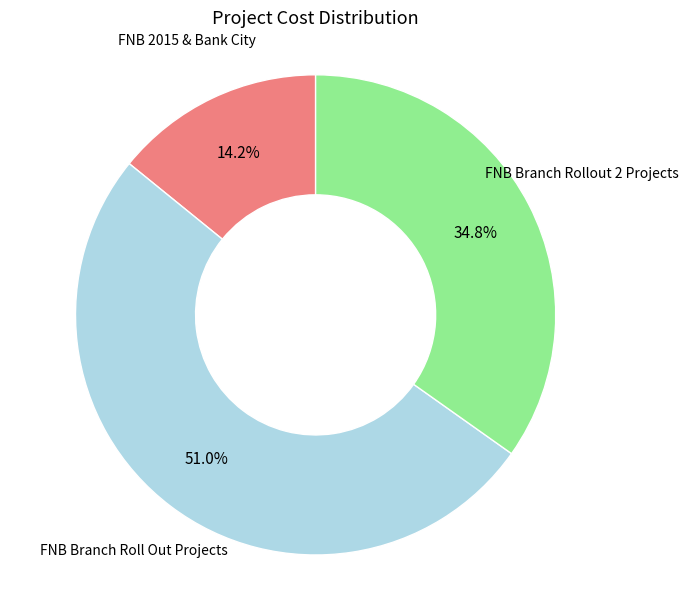

Does any single category account for the majority?

Yes